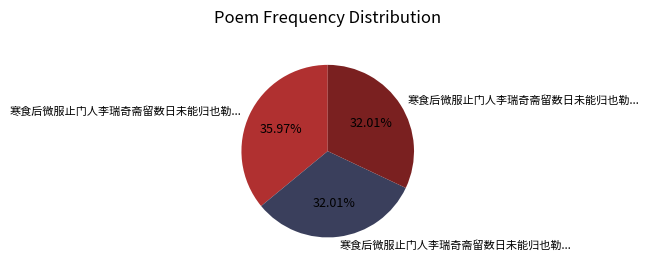

Is there a majority slice in this chart?

No